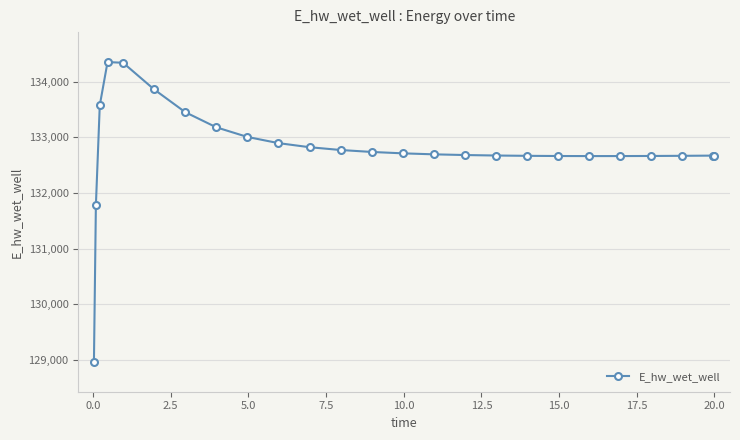

What is the maximum value shown in the chart?

134349.7